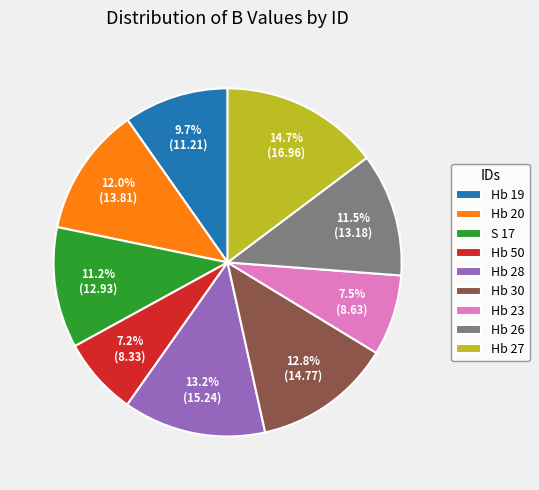

Is it true that Hb 30 is 13% of the pie?

True